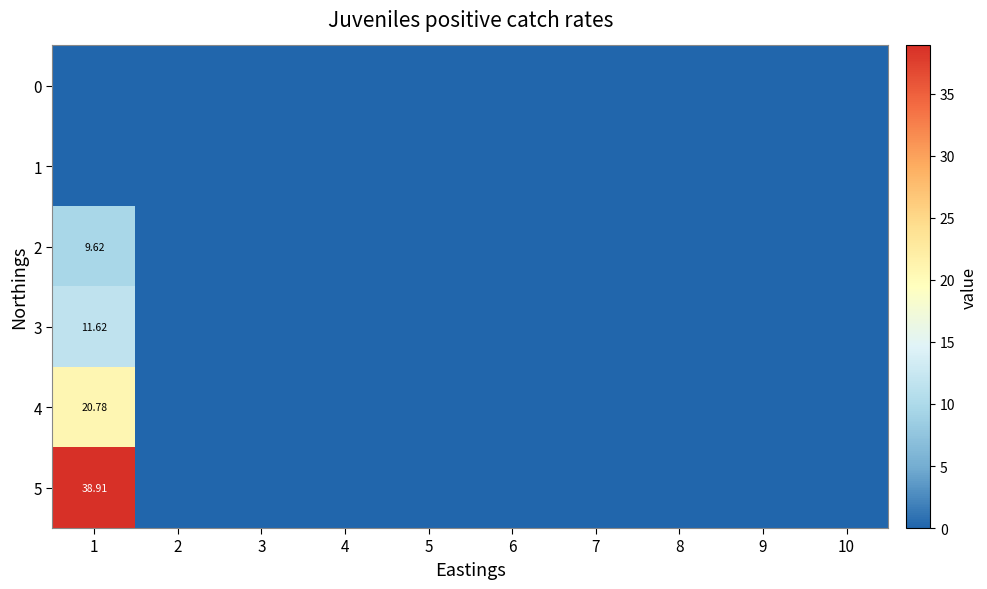

Which series has the largest total across all categories?

5